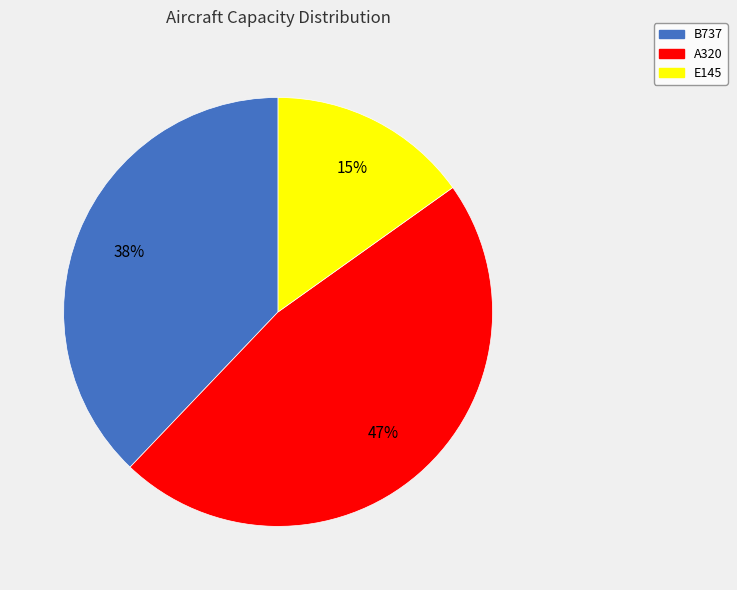

Do A320 and E145 together represent more than half of the pie?

Yes